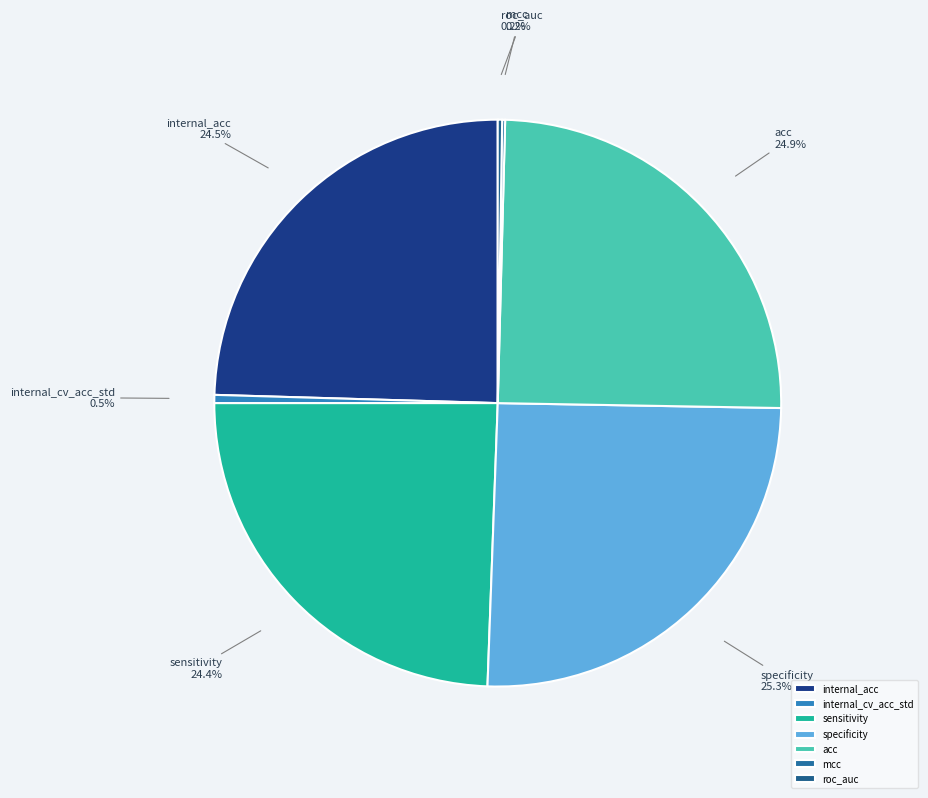

Does internal_acc represent more than half of the total?

No